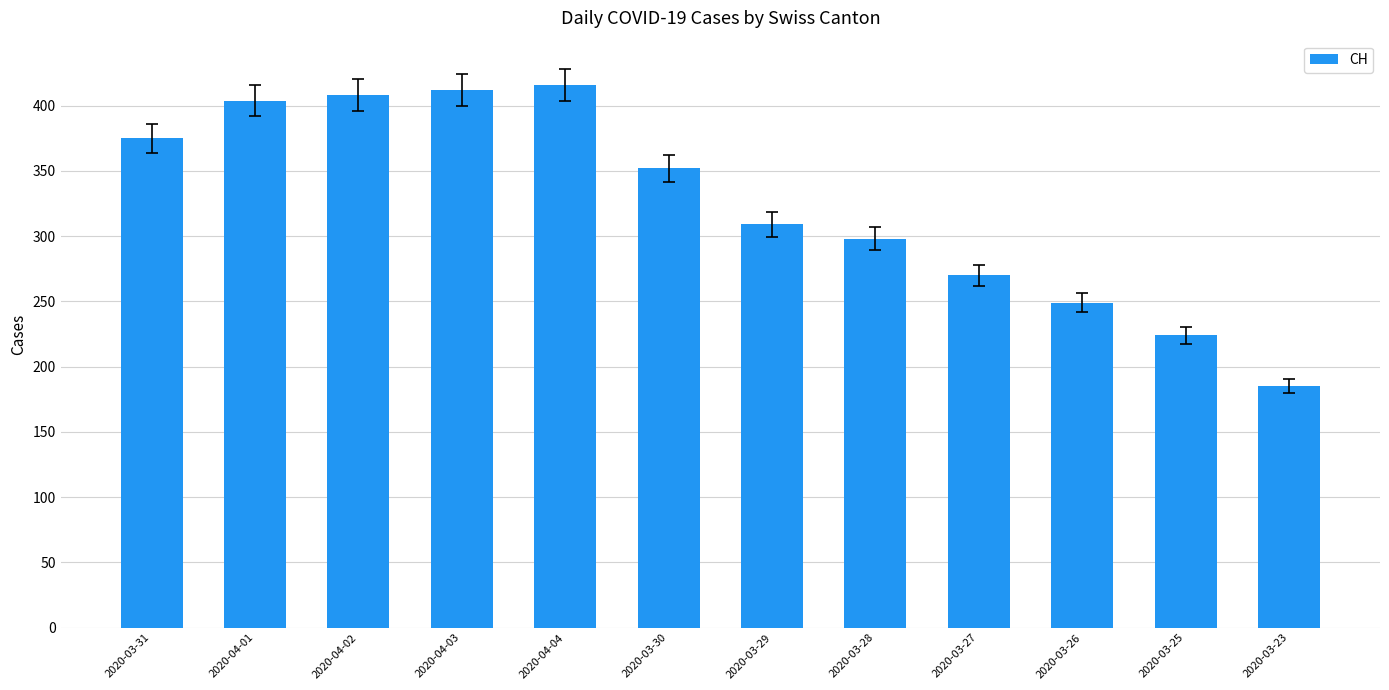

Rank the categories by value from lowest to highest.

2020-03-23, 2020-03-25, 2020-03-26, 2020-03-27, 2020-03-28, 2020-03-29, 2020-03-30, 2020-03-31, 2020-04-01, 2020-04-02, 2020-04-03, 2020-04-04